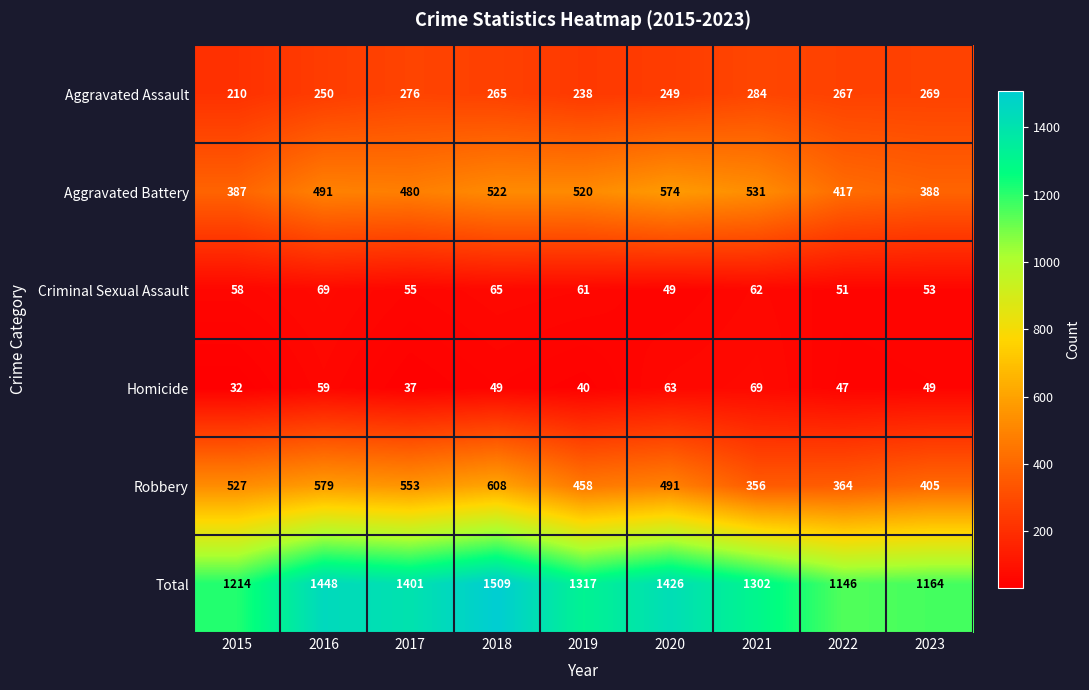

At which category is the sum across all series the highest?

2018